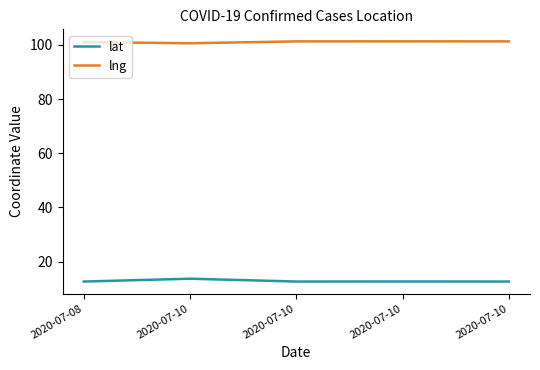

Where is lng nearest to the value 100?

2020-07-10